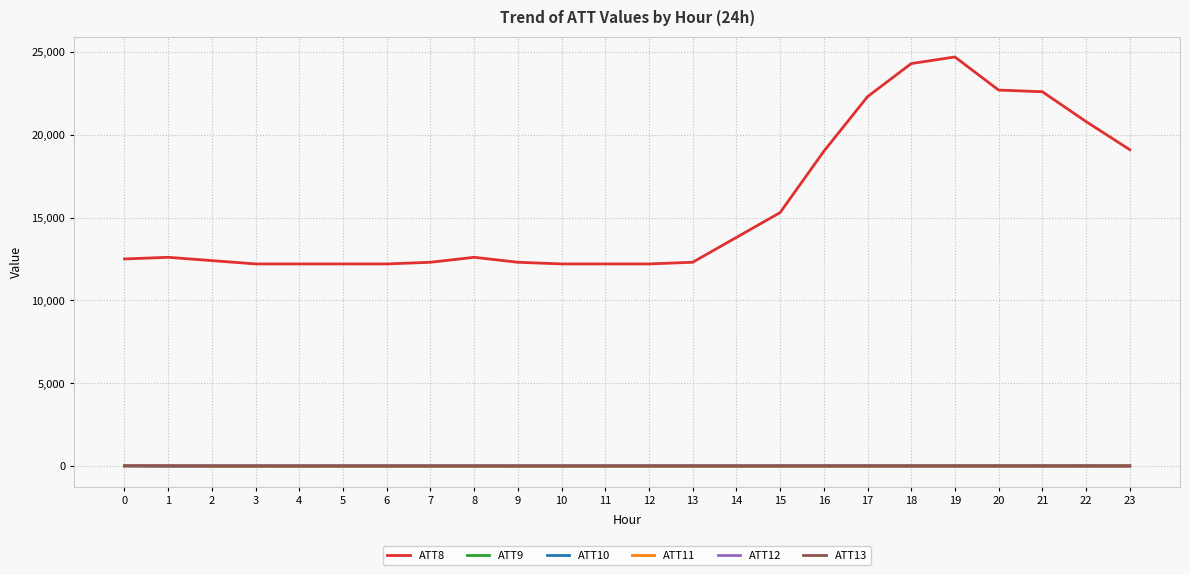

Which series has the largest total across all categories?

ATT8